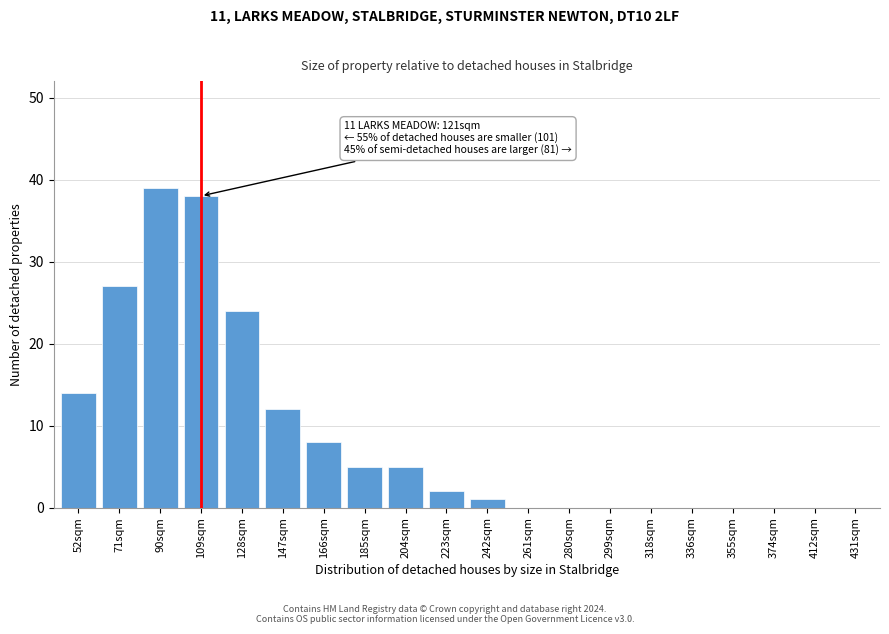

Reading right to left, extract all data points from this chart.

431sqm=0	412sqm=0	374sqm=0	355sqm=0	336sqm=0	318sqm=0	299sqm=0	280sqm=0	261sqm=0	242sqm=1	223sqm=2	204sqm=5	185sqm=5	166sqm=8	147sqm=12	128sqm=24	109sqm=38	90sqm=39	71sqm=27	52sqm=14